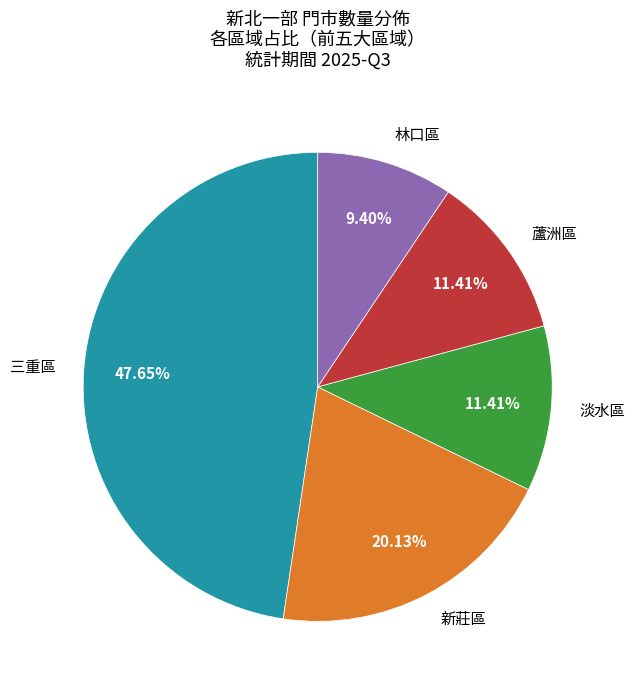

How many segments does this pie chart have?

5